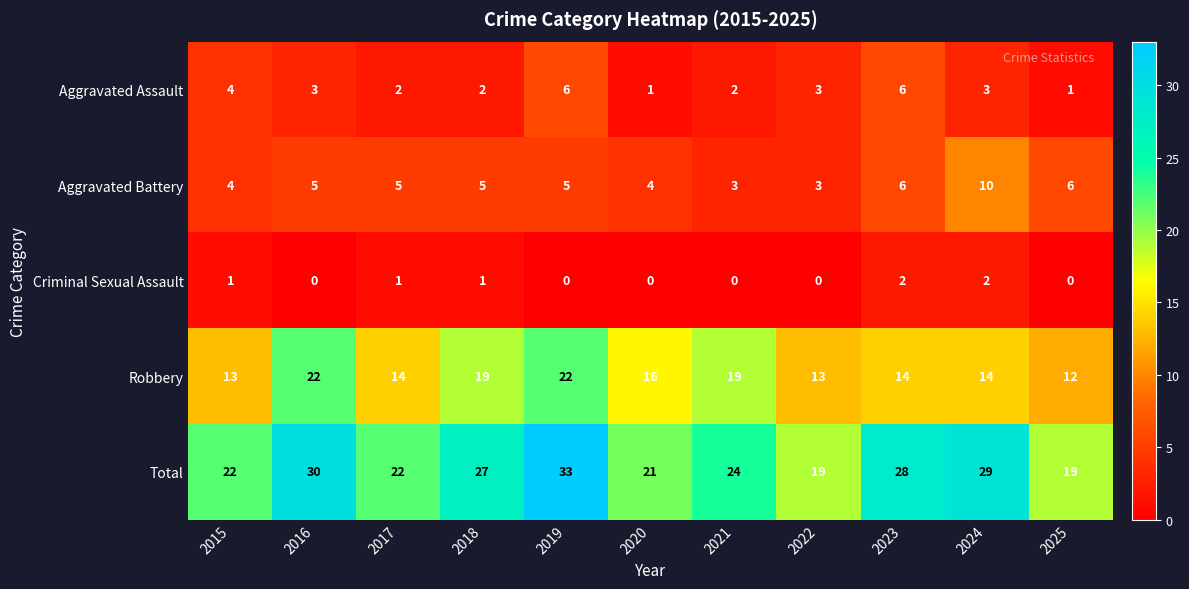

Where does the Aggravated Assault series first go above 3?

2015